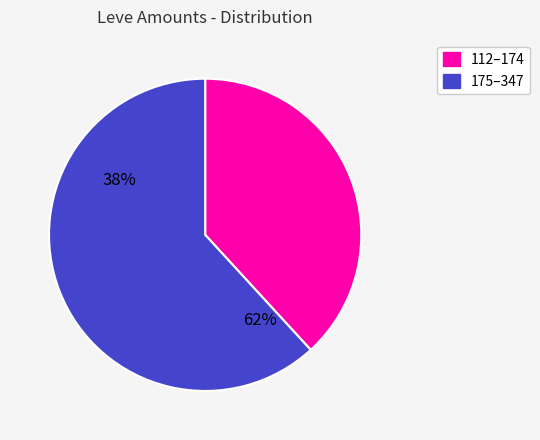

Is there a majority slice in this chart?

Yes